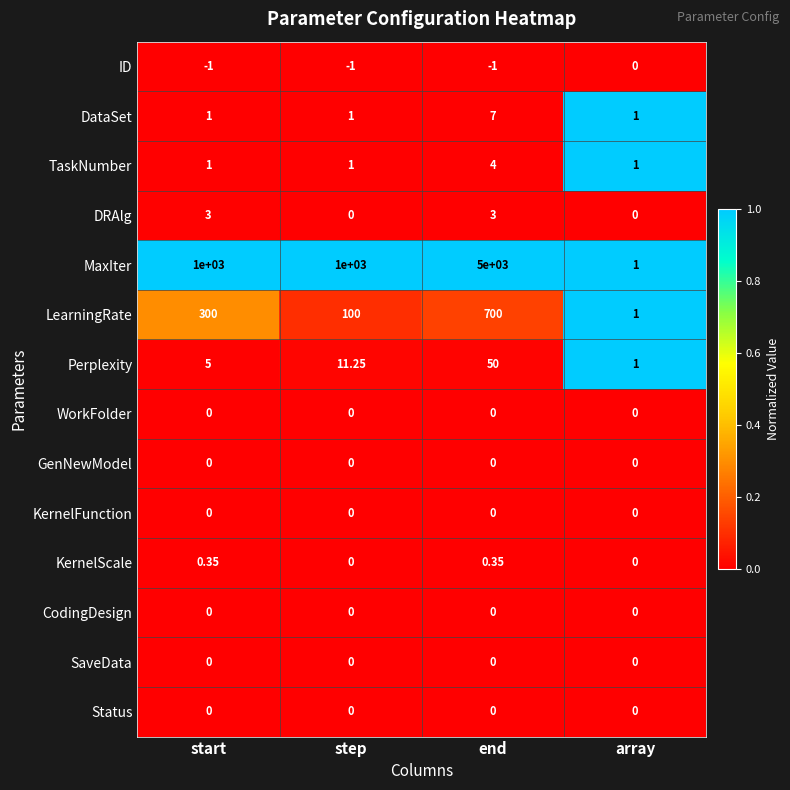

Which category has the highest value across all series?

end